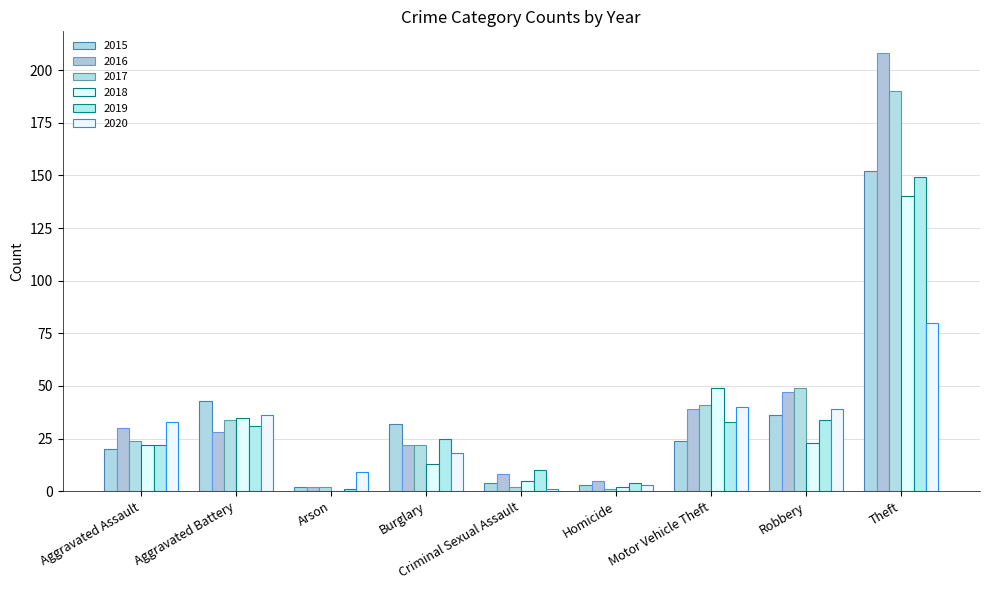

Reading right to left, list all the values displayed in this chart.

2015: 152	36	24	3	4	32	2	43	20
2016: 208	47	39	5	8	22	2	28	30
2017: 190	49	41	1	2	22	2	34	24
2018: 140	23	49	2	5	13	0	35	22
2019: 149	34	33	4	10	25	1	31	22
2020: 80	39	40	3	1	18	9	36	33